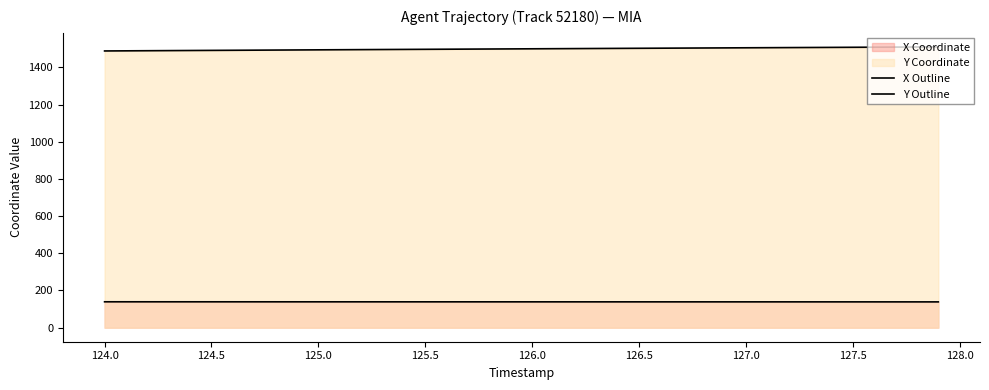

List the series in order of their overall mean, lowest first.

X Outline, Y Outline